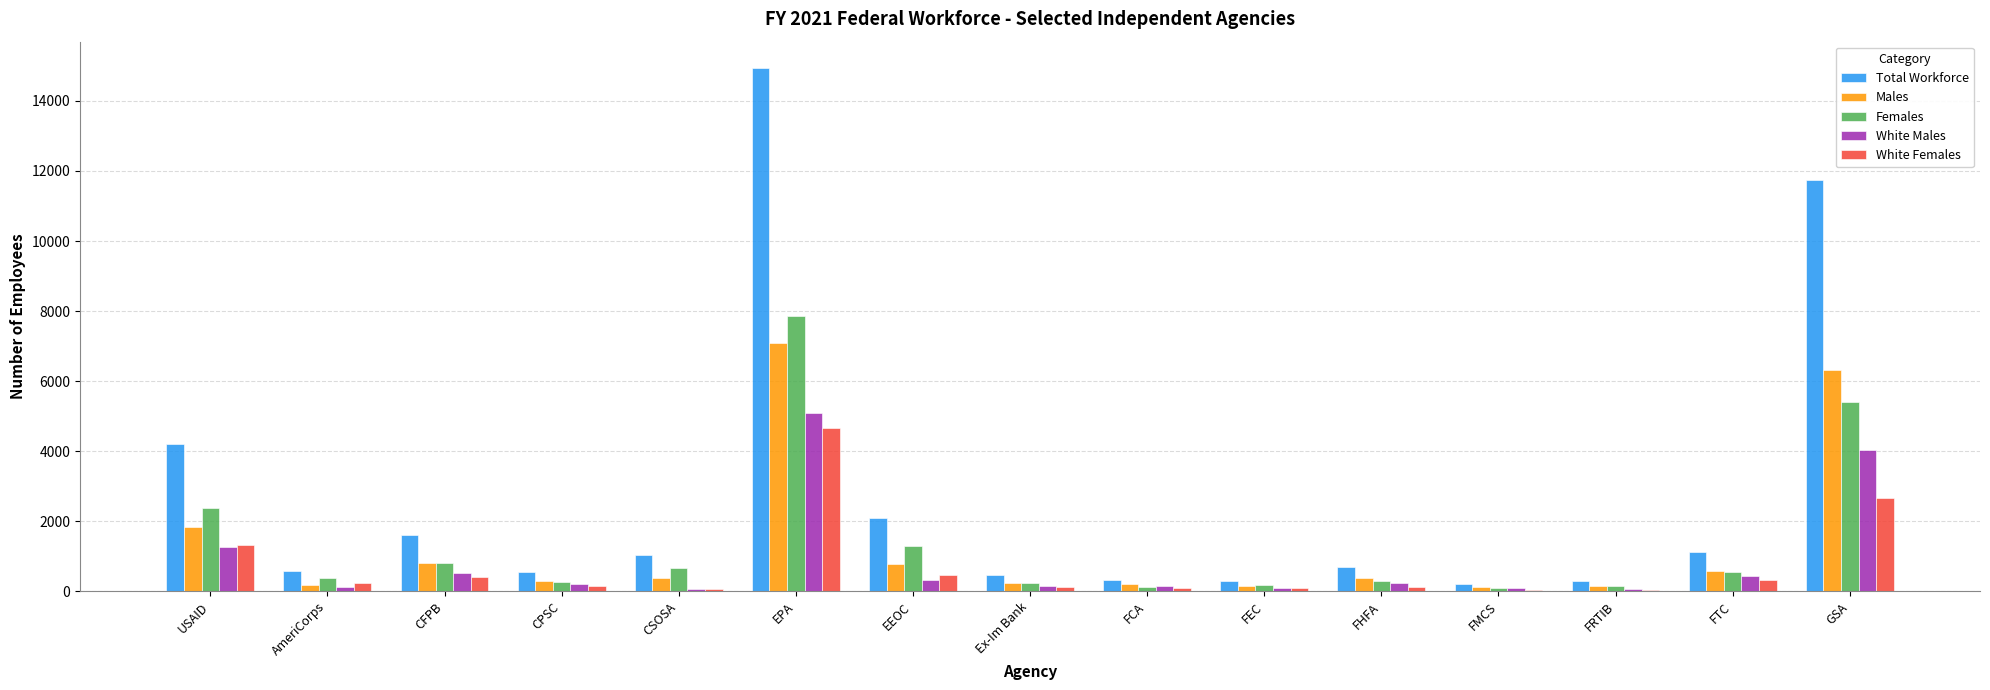

Count the number of categories in the chart.

15